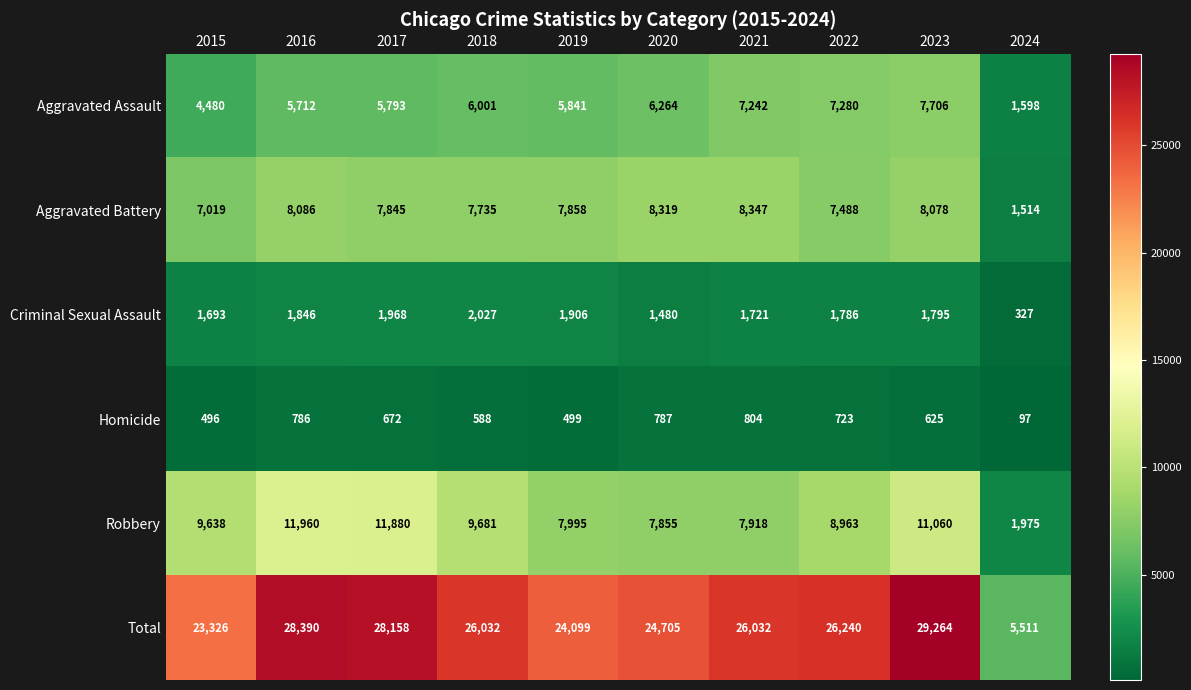

What is the total value across all series at 2017?

56316